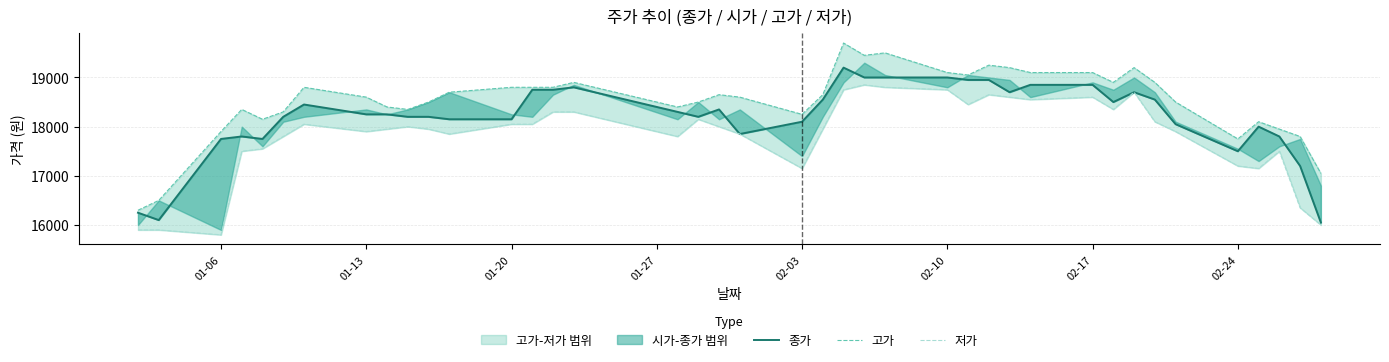

What is the difference between the second highest and second lowest values in the 종가 series?

2900